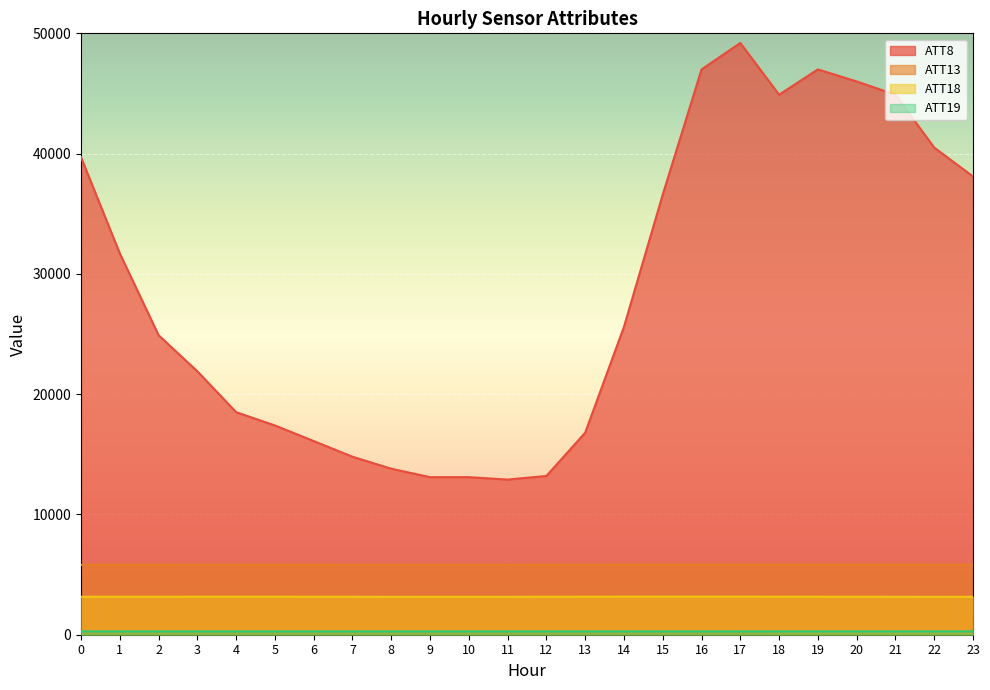

Reading right to left, extract all data points from this chart.

ATT8: 38100.0	40500.0	44900.0	46000.0	47000.0	44900.0	49200.0	47000.0	36600.0	25600.0	16800.0	13200.0	12900.0	13100.0	13100.0	13800.0	14800.0	16100.0	17400.0	18500.0	21900.0	24900.0	31700.0	39700.0
ATT13: 5820.0	5818.4	5822.8	5822.7	5824.2	5821.3	5823.9	5820.9	5824.0	5822.0	5816.2	5811.8	5806.5	5803.3	5803.3	5803.8	5808.5	5809.7	5812.7	5813.8	5817.2	5812.1	5813.1	5810.2
ATT18: 3151.6	3151.3	3156.4	3157.9	3162.4	3162.1	3167.3	3166.1	3167.0	3165.4	3162.3	3158.9	3152.6	3149.8	3150.4	3152.0	3157.6	3160.1	3162.8	3162.1	3162.8	3158.6	3157.7	3156.6
ATT19: 278.7	278.5	278.1	278.1	278.2	278.0	277.8	277.6	277.9	277.6	277.4	277.4	277.7	277.8	277.2	277.2	277.2	277.2	277.4	277.6	277.8	277.7	277.7	277.4